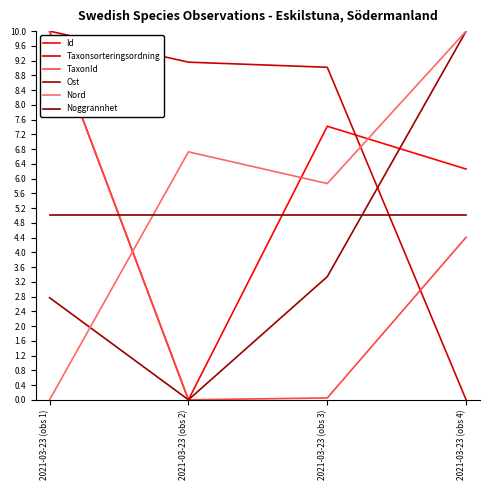

How many lines are shown in the chart?

6